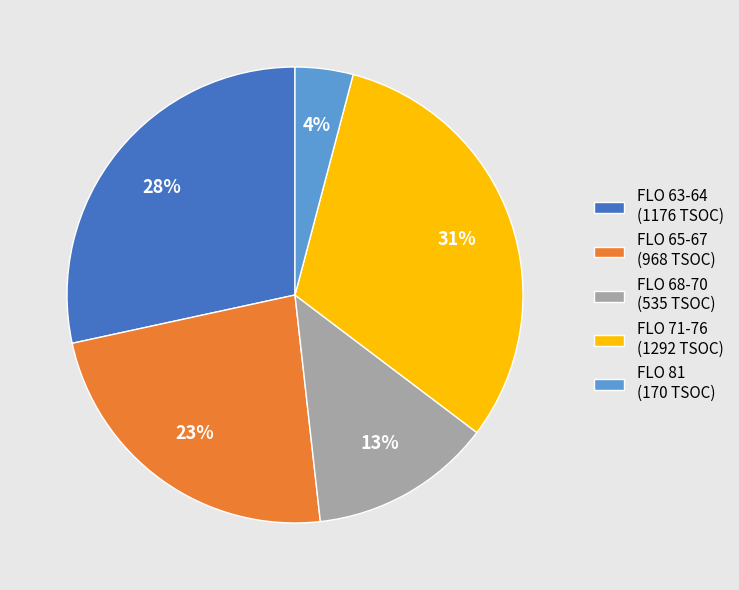

To the nearest percent, what is the average slice percentage?

20%